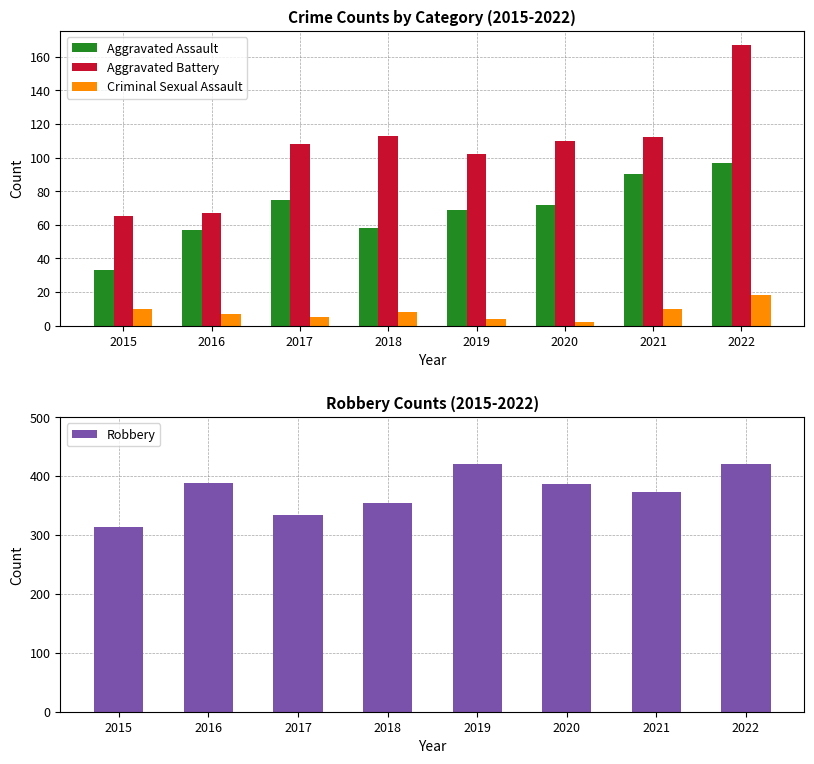

Which has a higher value, 2017 or 2022?

2022